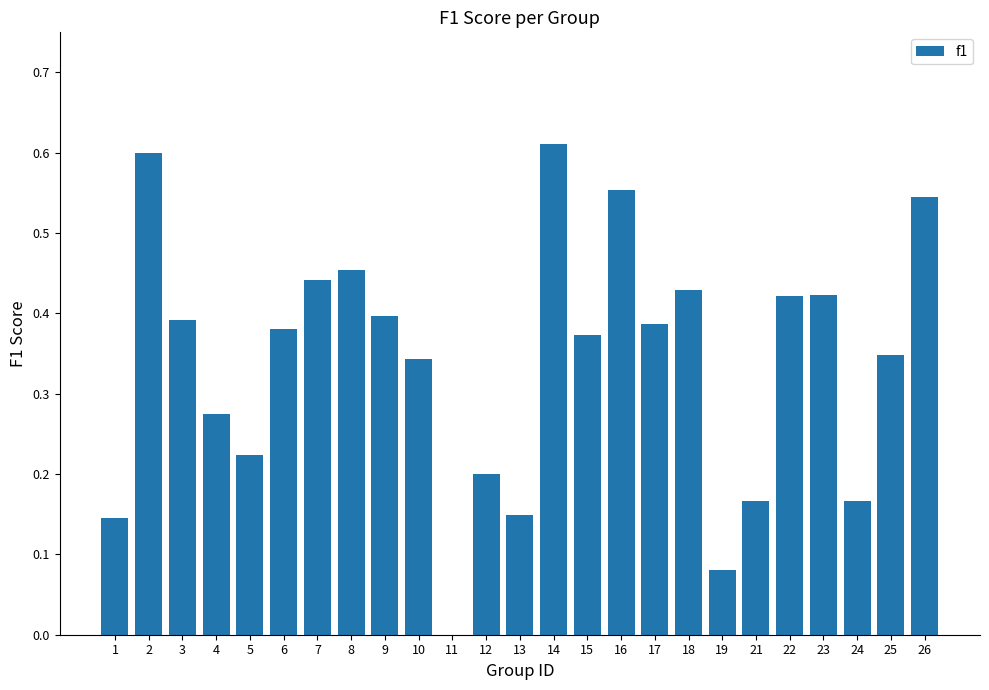

The chart shows a value of 0.2 at 6. True or false?

False